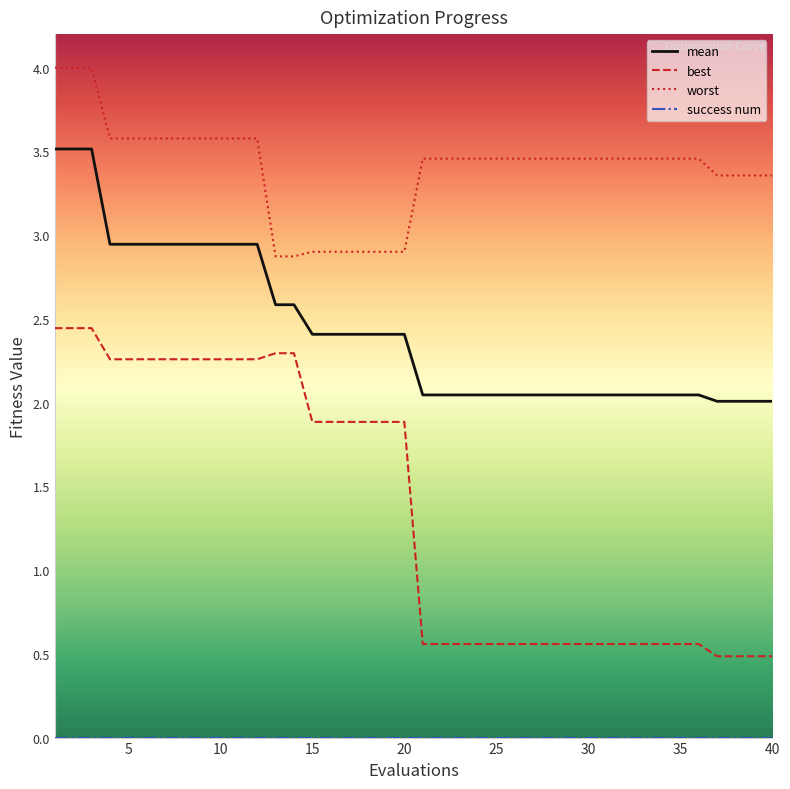

True or false: best and mean intersect in this chart.

False